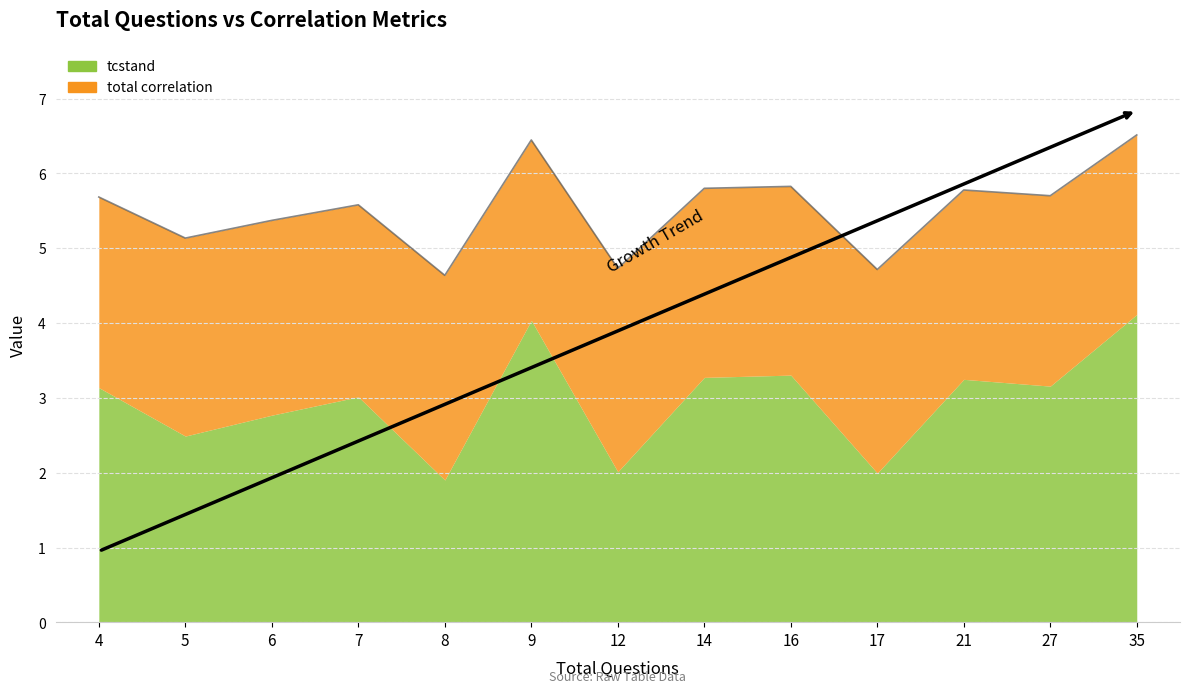

Reading right to left, list all the values displayed in this chart.

6.5	5.7	5.8	4.7	5.8	5.8	4.7	6.4	4.6	5.6	5.4	5.1	5.7